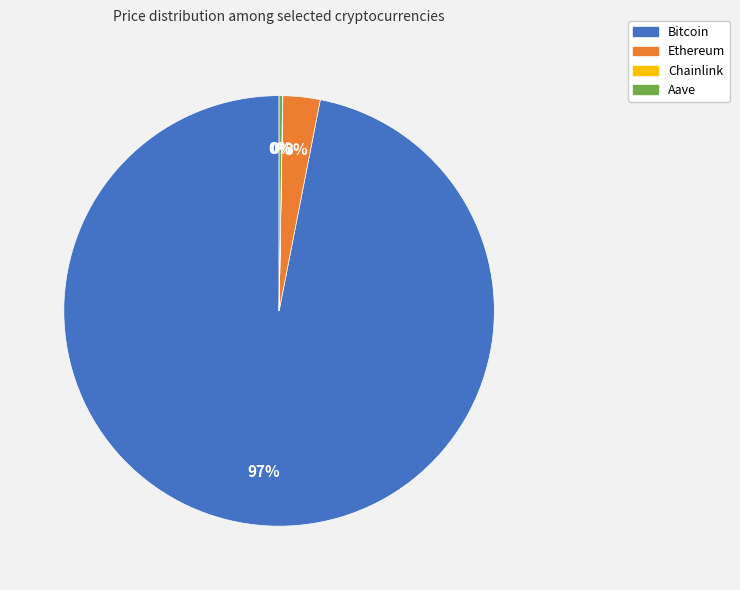

Is it true that Ethereum is 10% of the pie?

False